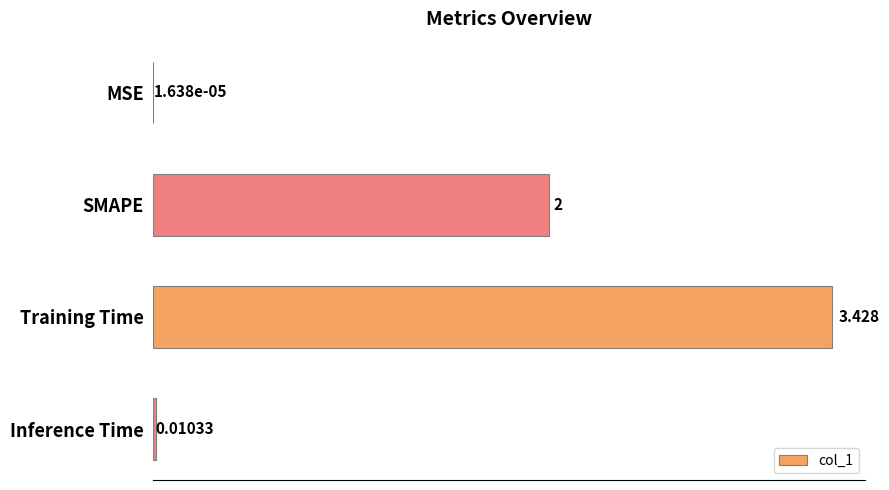

Are the bars grouped side by side (vs. stacked)?

No